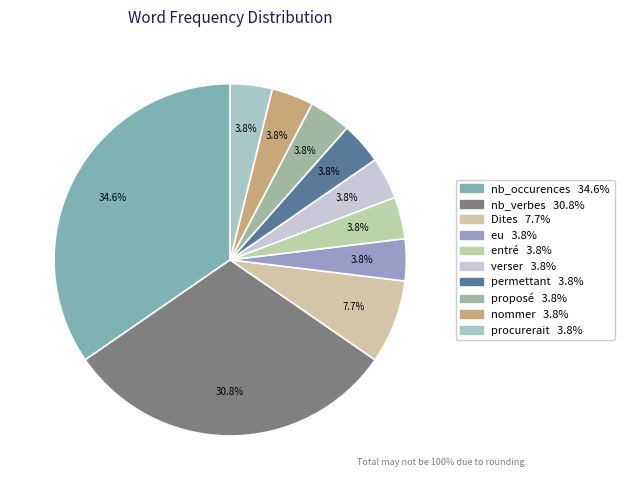

Is it true that proposé is 4% of the pie?

True